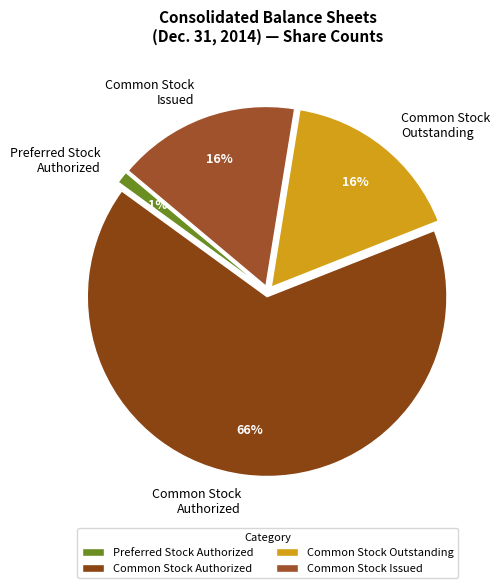

Is the sum of Common Stock Issued and Common Stock Outstanding greater than half?

No